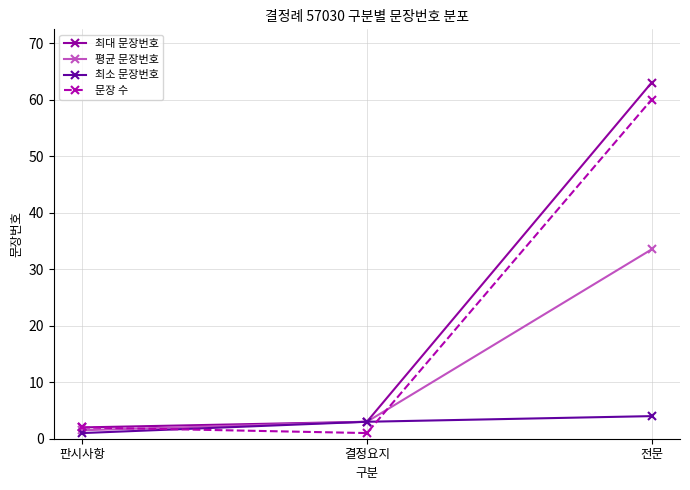

At which category does the chart reach its peak across all series?

전문